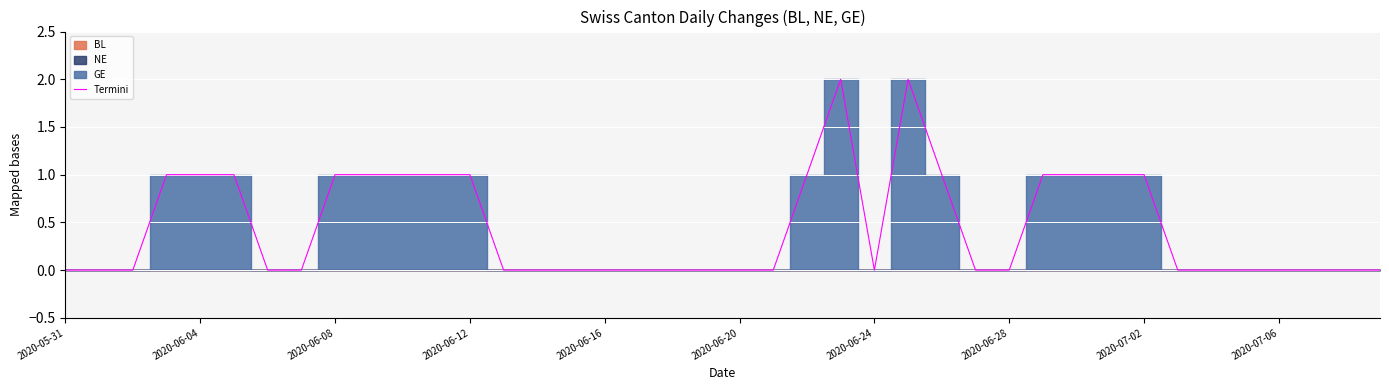

The chart shows a value of -1 at 27. True or false?

False